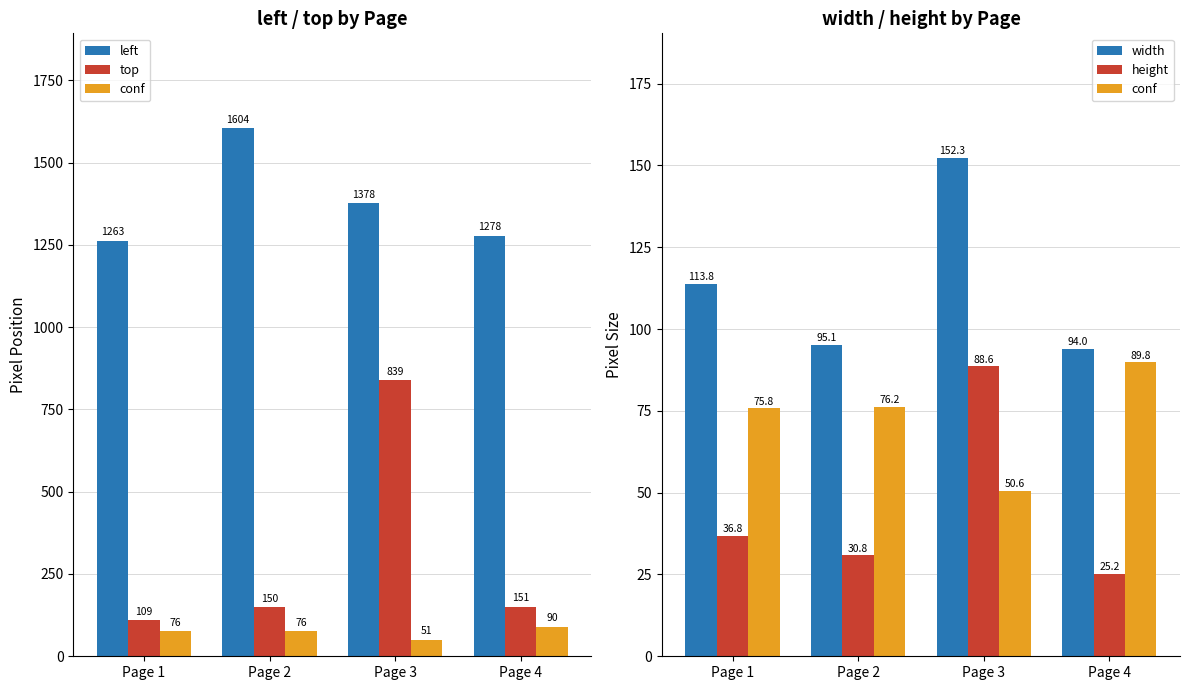

Reading left to right, extract all data points from this chart.

left: 1262.8	1604.0	1377.5	1278.3
top: 109.1	150.3	839.4	150.8
conf: 75.8	76.2	50.6	89.8
width: 113.8	95.1	152.3	94.0
height: 36.8	30.8	88.6	25.2